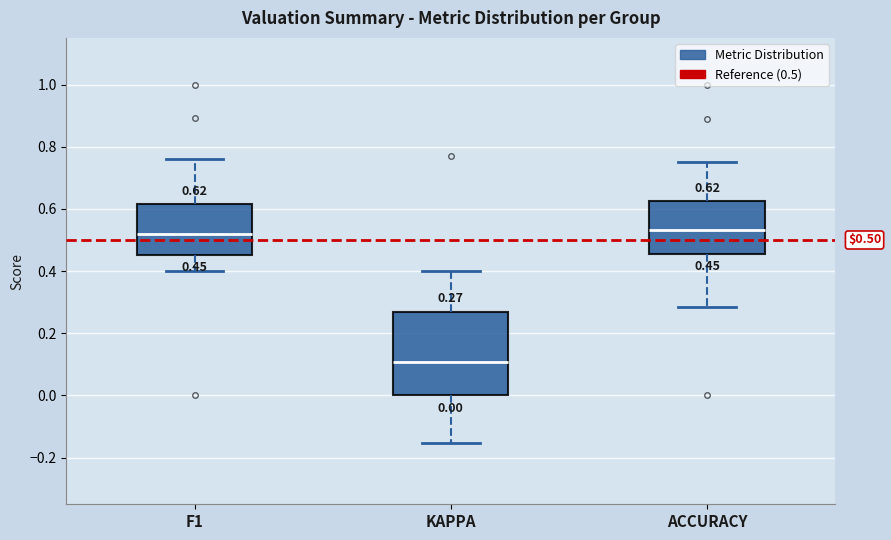

Which box is the tallest, from its lower edge to its upper edge?

KAPPA